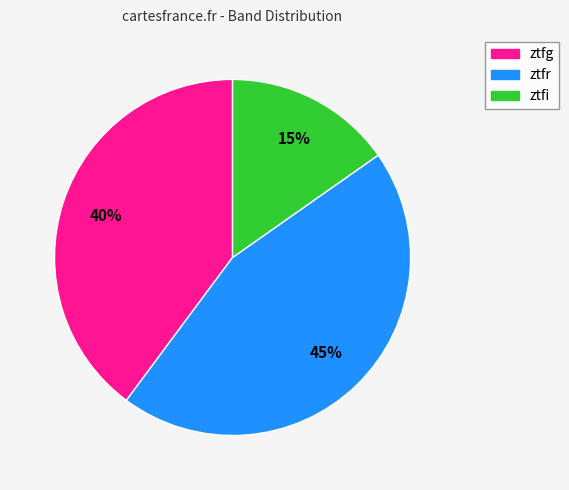

Is the sum of ztfi and ztfr greater than half?

Yes